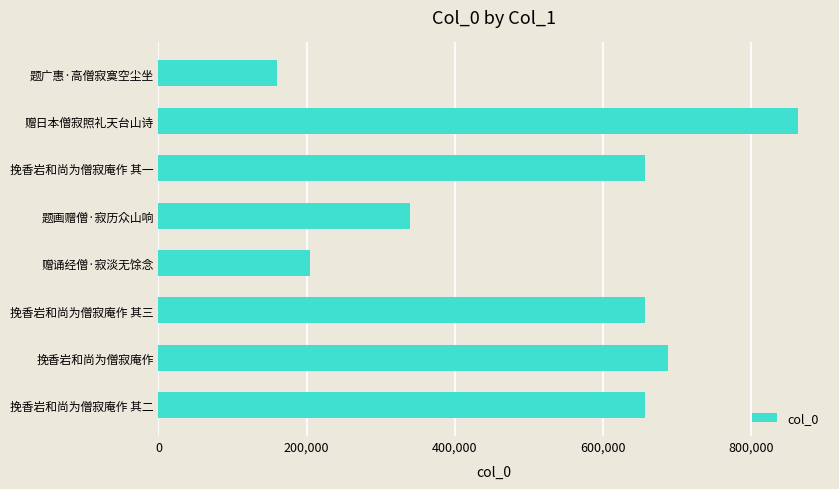

True or false: the data shows 543824 at 题画赠僧·寂历众山响.

False